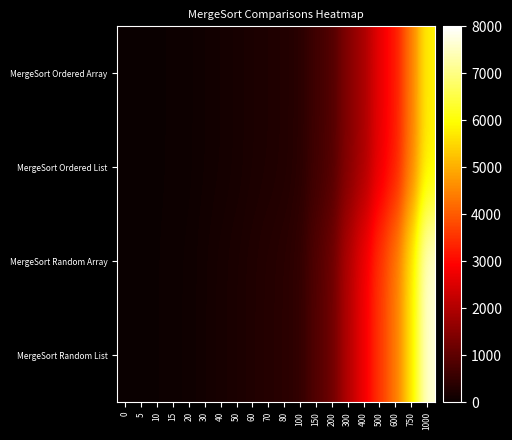

Reading left to right, list all the values displayed in this chart.

MergeSort Ordered Array: 0=0	5=8	10=21	15=39	20=52	30=93	40=124	50=161	60=216	70=249	80=288	100=372	150=645	200=844	300=1440	400=1888	500=2660	600=3180	750=4377	1000=5820
MergeSort Ordered List: 0=0	5=8	10=21	15=39	20=52	30=93	40=124	50=161	60=216	70=249	80=288	100=372	150=645	200=844	300=1440	400=1888	500=2660	600=3180	750=4377	1000=5820
MergeSort Random Array: 0=0	5=12	10=28	15=52	20=68	30=120	40=168	50=216	60=272	70=324	80=376	100=480	150=856	200=1168	300=2016	400=2720	500=3552	600=4320	750=5632	1000=7648
MergeSort Random List: 0=0	5=12	10=28	15=52	20=68	30=120	40=168	50=216	60=272	70=324	80=376	100=480	150=856	200=1168	300=2016	400=2720	500=3552	600=4320	750=5632	1000=7648